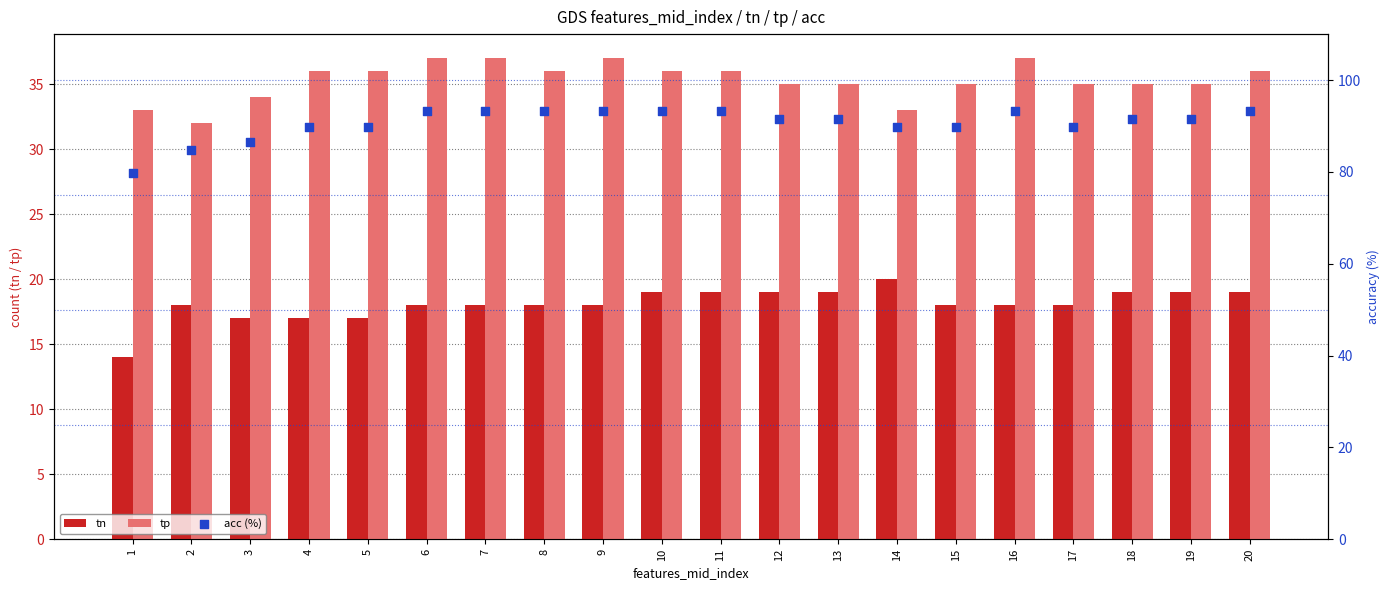

What is the total value across all series at 3?

137.4